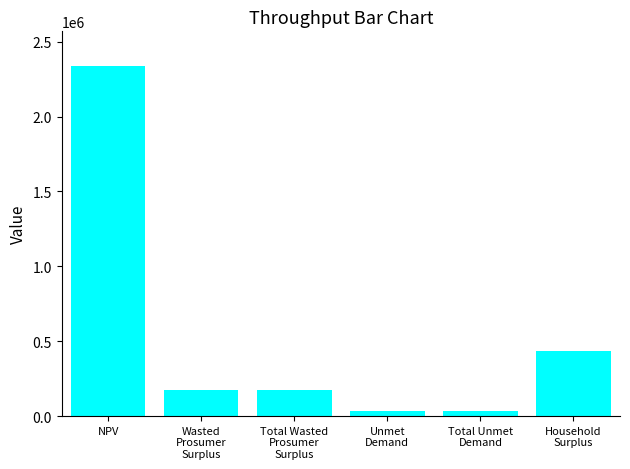

What is the difference between the maximum and minimum values?

2301042.8